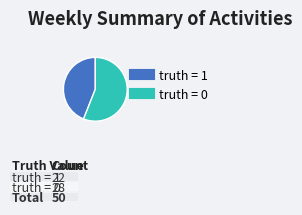

Does any single category account for the majority?

Yes